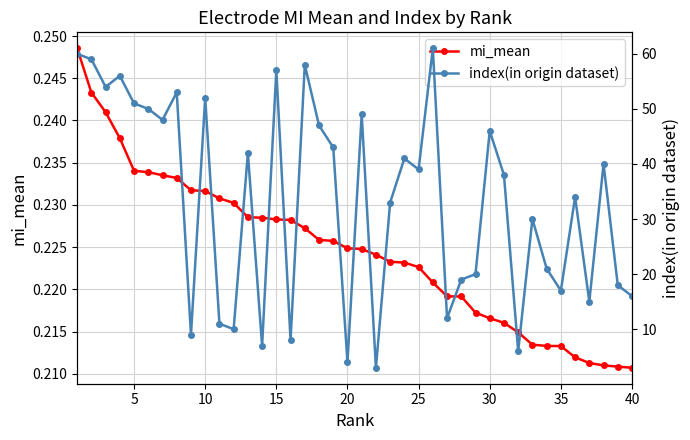

Reading left to right, extract all data points from this chart.

mi_mean: 0.2	0.2	0.2	0.2	0.2	0.2	0.2	0.2	0.2	0.2	0.2	0.2	0.2	0.2	0.2	0.2	0.2	0.2	0.2	0.2	0.2	0.2	0.2	0.2	0.2	0.2	0.2	0.2	0.2	0.2	0.2	0.2	0.2	0.2	0.2	0.2	0.2	0.2	0.2	0.2
index(in origin dataset): 60.0	59.0	54.0	56.0	51.0	50.0	48.0	53.0	9.0	52.0	11.0	10.0	42.0	7.0	57.0	8.0	58.0	47.0	43.0	4.0	49.0	3.0	33.0	41.0	39.0	61.0	12.0	19.0	20.0	46.0	38.0	6.0	30.0	21.0	17.0	34.0	15.0	40.0	18.0	16.0